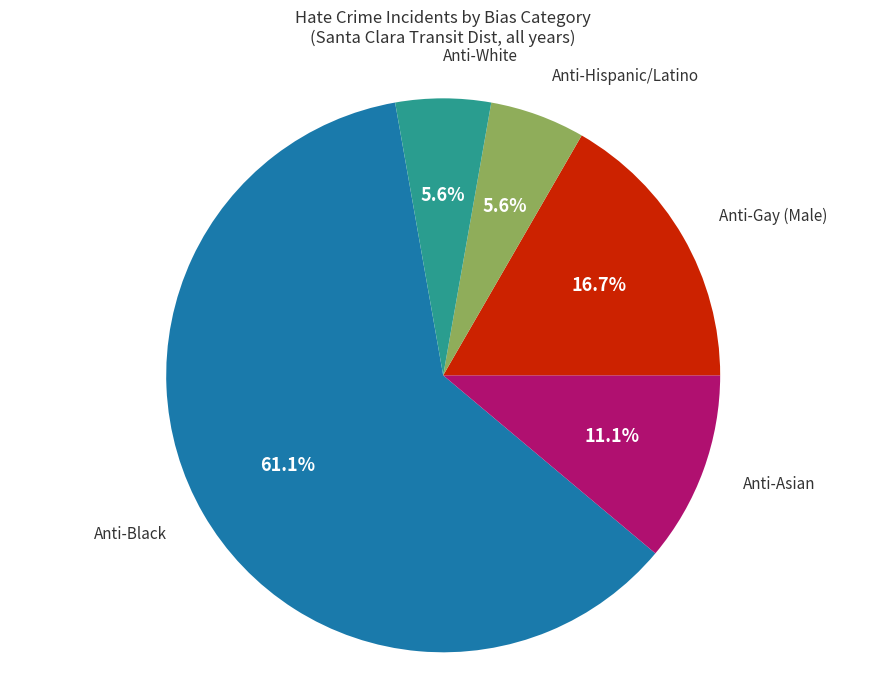

Combined, do Anti-Gay (Male) and Anti-Black account for over 50%?

Yes